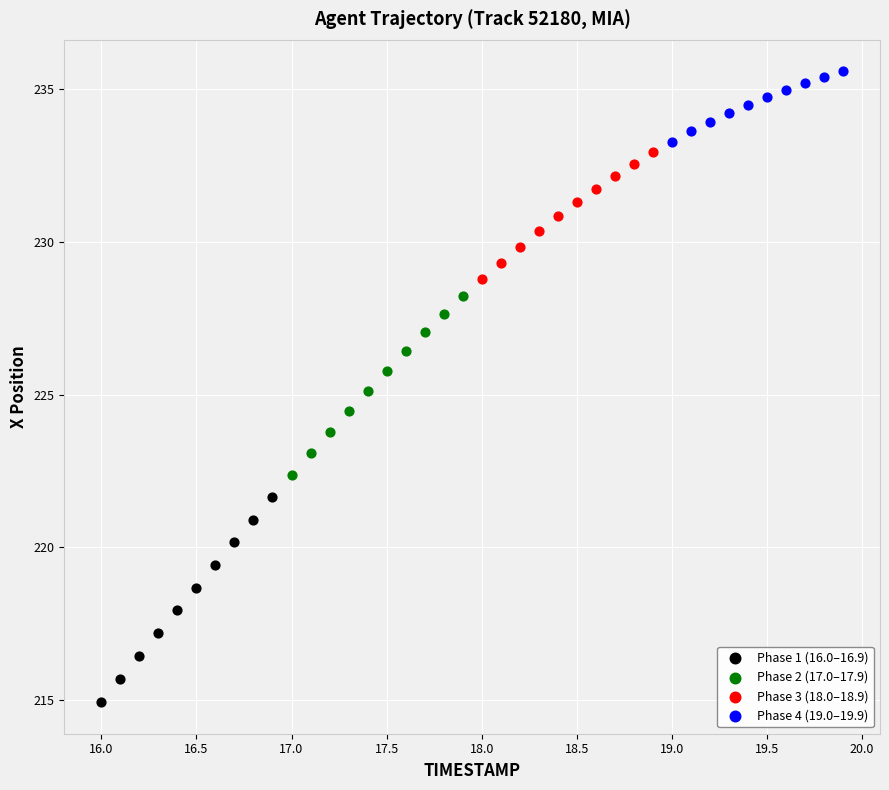

What are all the series names shown in the legend?

Phase 1 (16.0–16.9), Phase 2 (17.0–17.9), Phase 3 (18.0–18.9), Phase 4 (19.0–19.9)